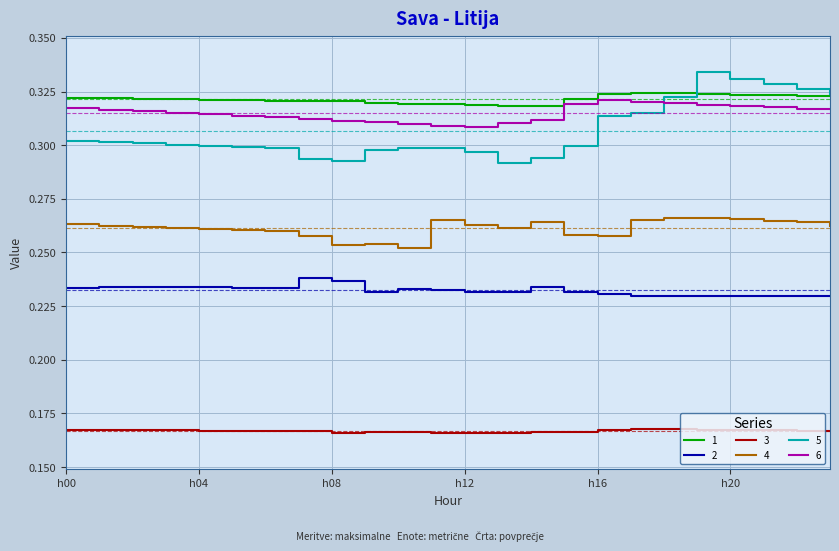

True or false: 1 and 4 intersect in this chart.

False